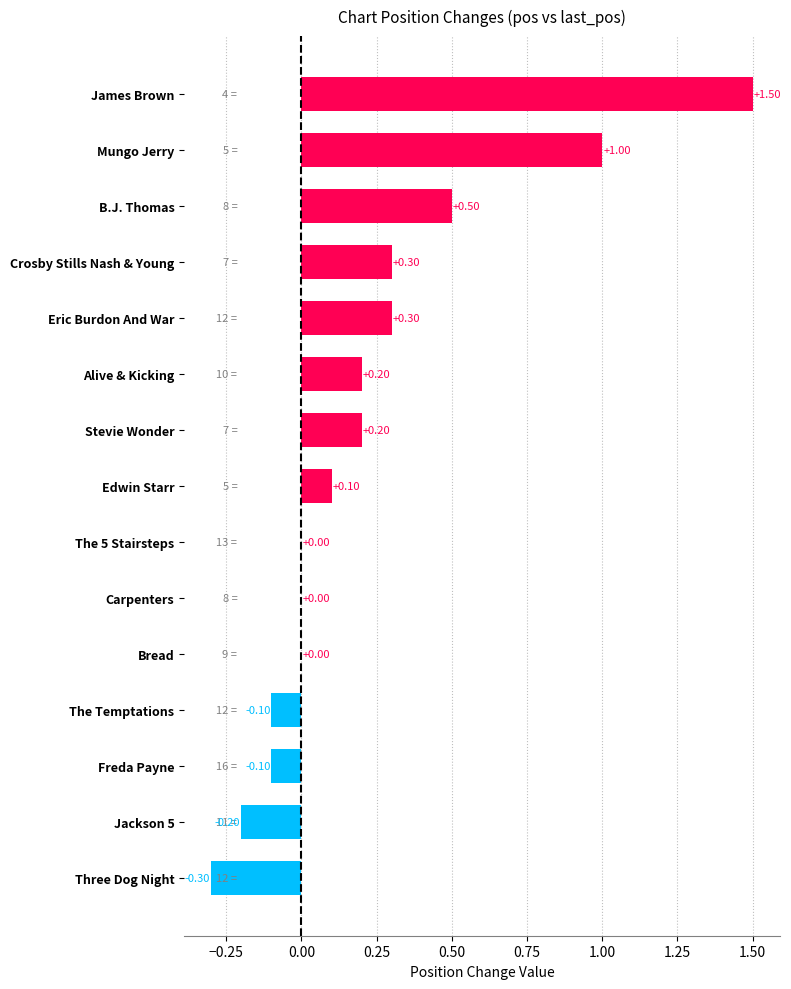

What is the sum of all values?

3.4